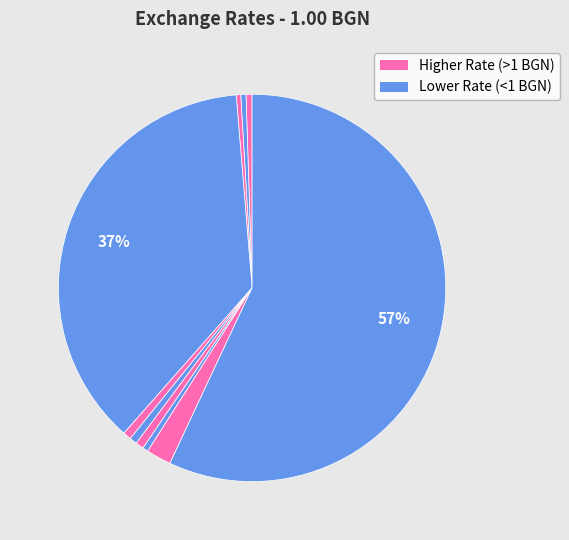

Count the number of slices in the pie.

10